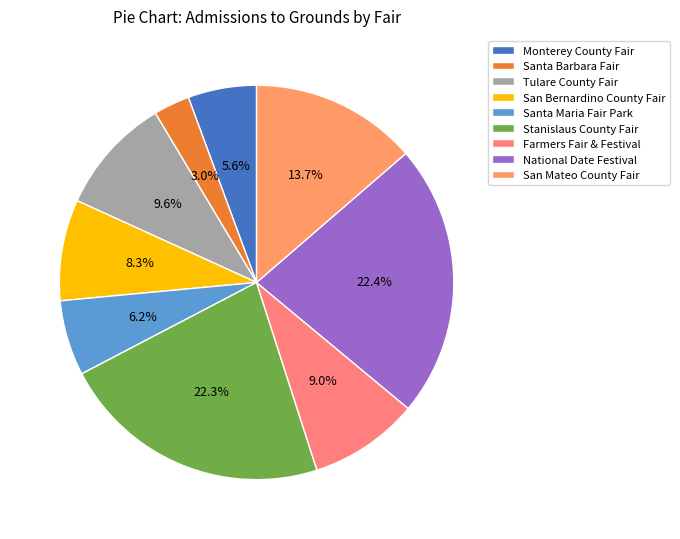

Which category has the smallest portion of the pie?

Santa Barbara Fair